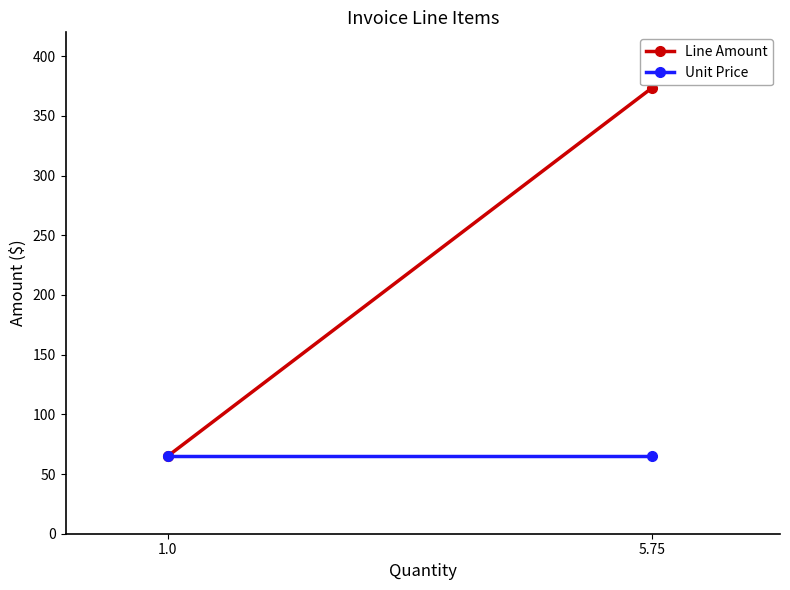

Is the value of Line Amount at 1.0 greater than the value of Unit Price at 5.75?

No